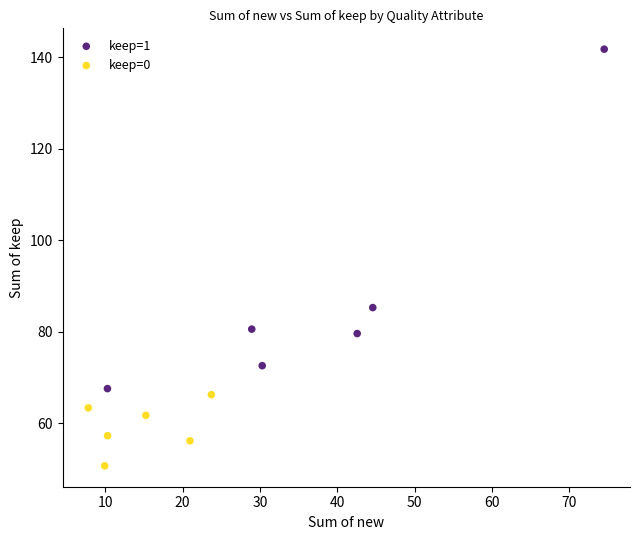

Which series has the widest spread of Y values?

keep=1